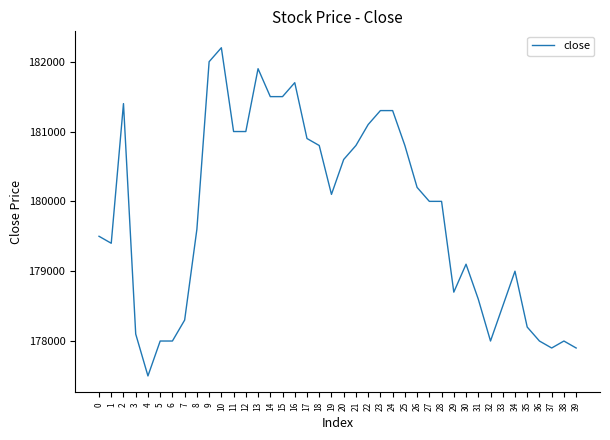

Which has a higher value, 21 or 19?

21